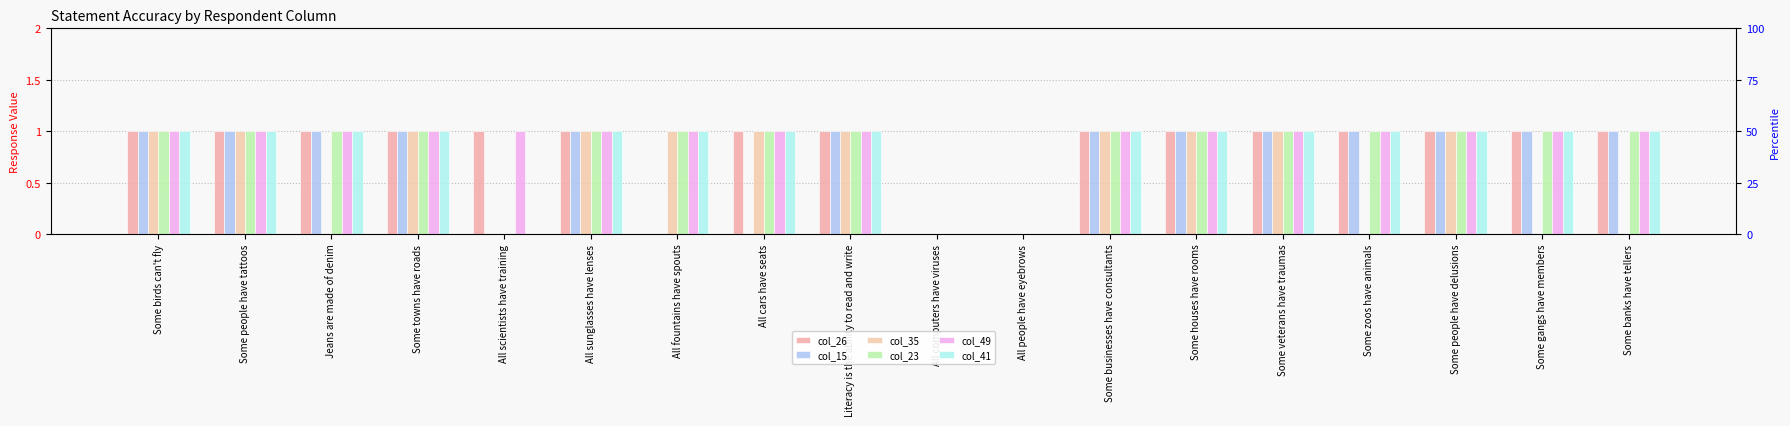

What is the label of the 13th bar from the right?

All sunglasses have lenses